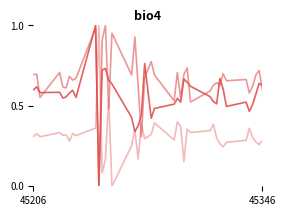

Does the chart display data point markers on the line(s)?

No